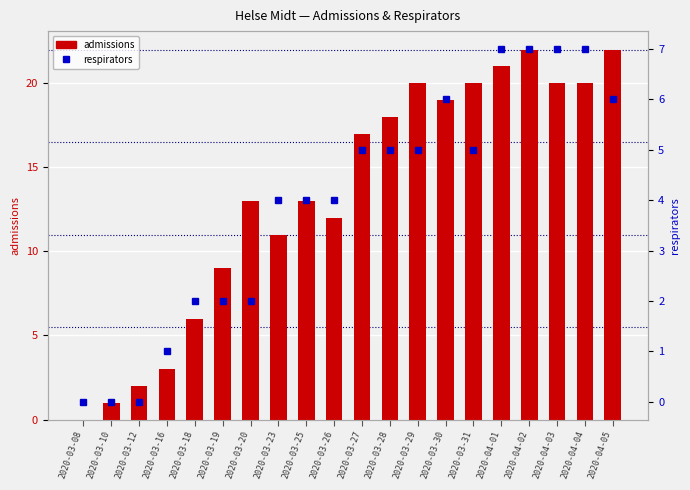

Is the value of respirators at 2020-03-30 greater than the value of admissions at 2020-03-16?

Yes